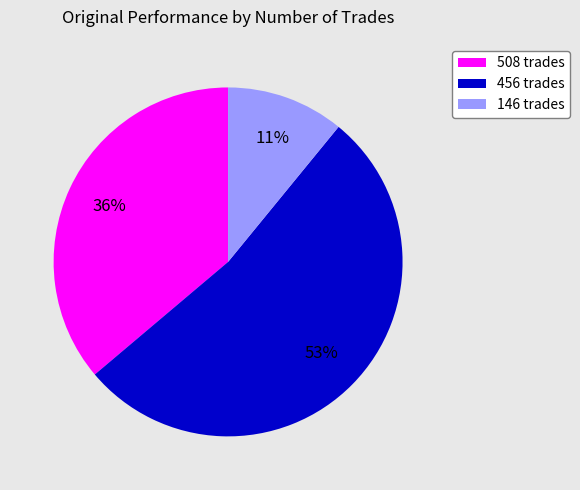

To the nearest percent, what is the difference between the 456 trades and 146 trades slice percentages?

42%